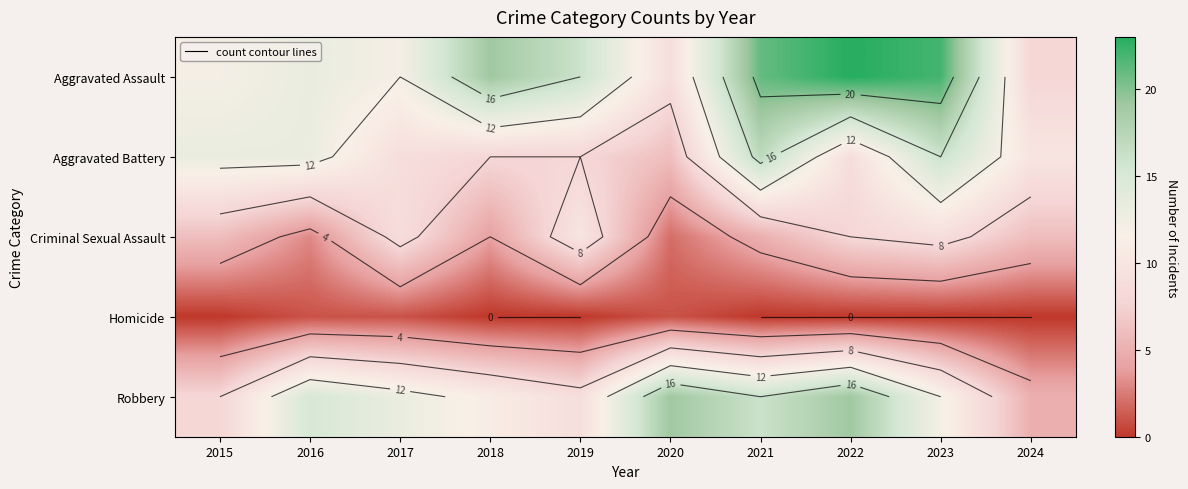

Which series changed the most between 2020 and 2022?

Aggravated Assault